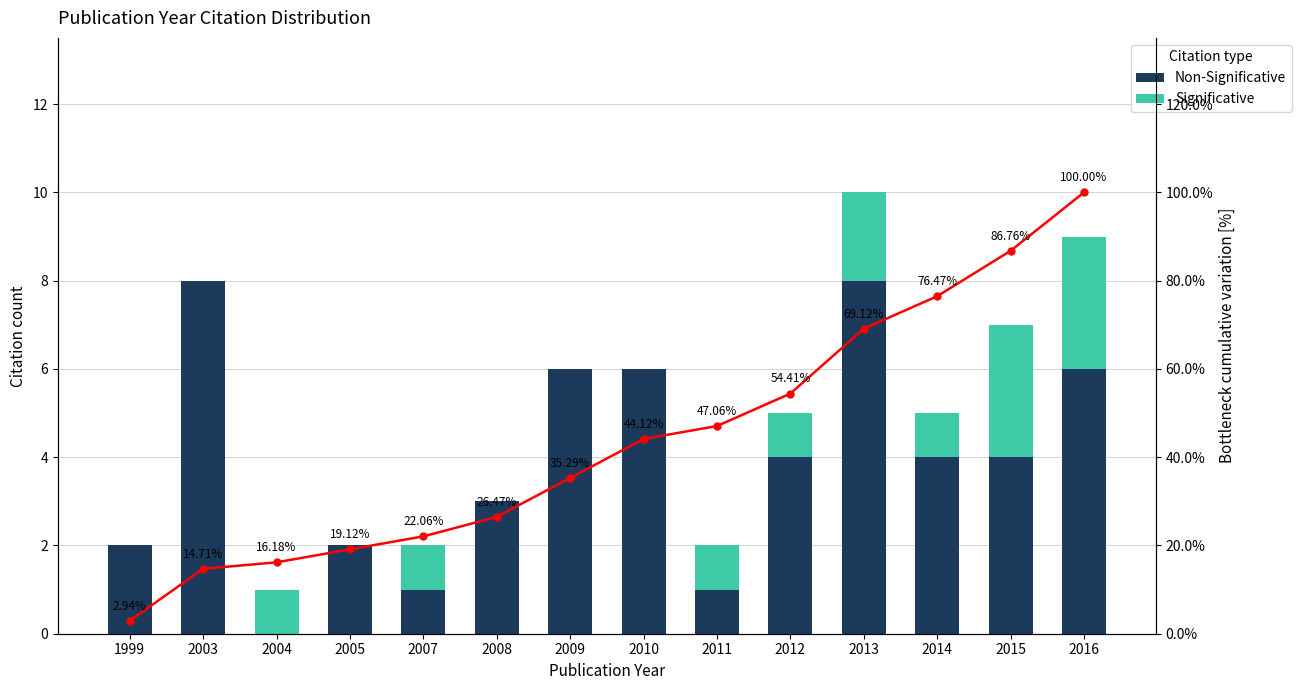

Which series has the largest total across all categories?

Cumulative %